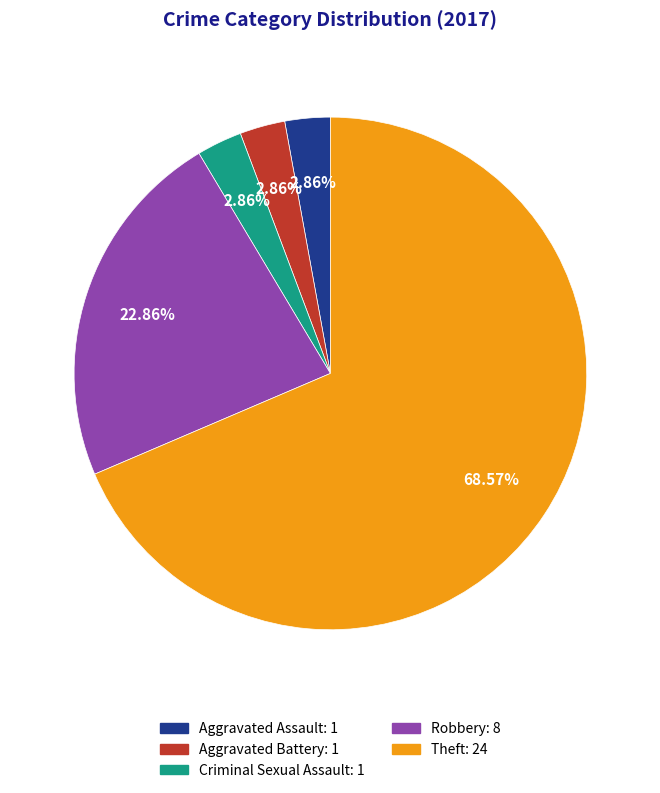

Is there any slice that represents more than half of the pie?

Yes